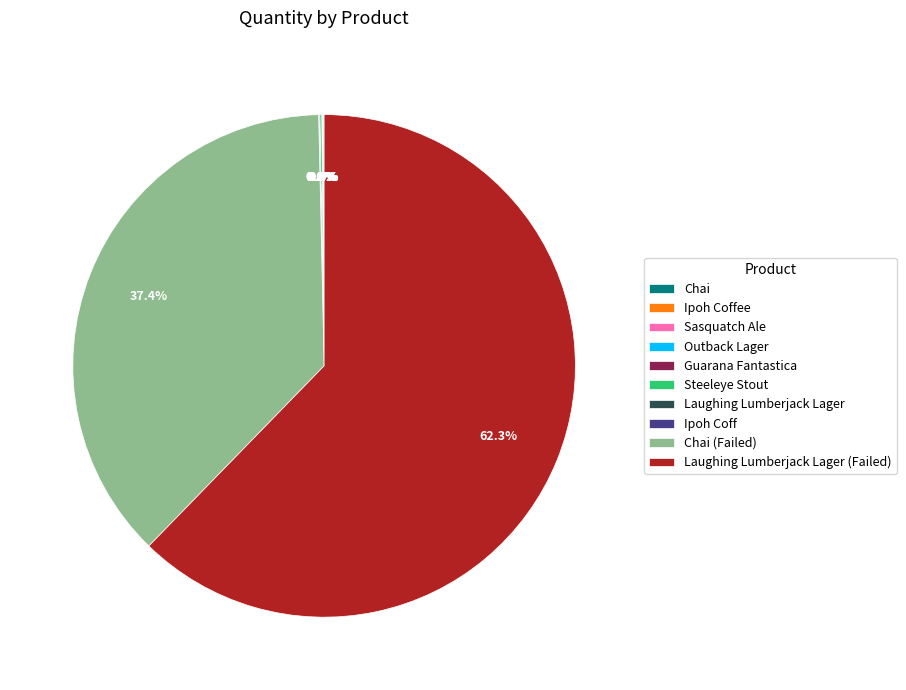

Does any single category account for the majority?

Yes